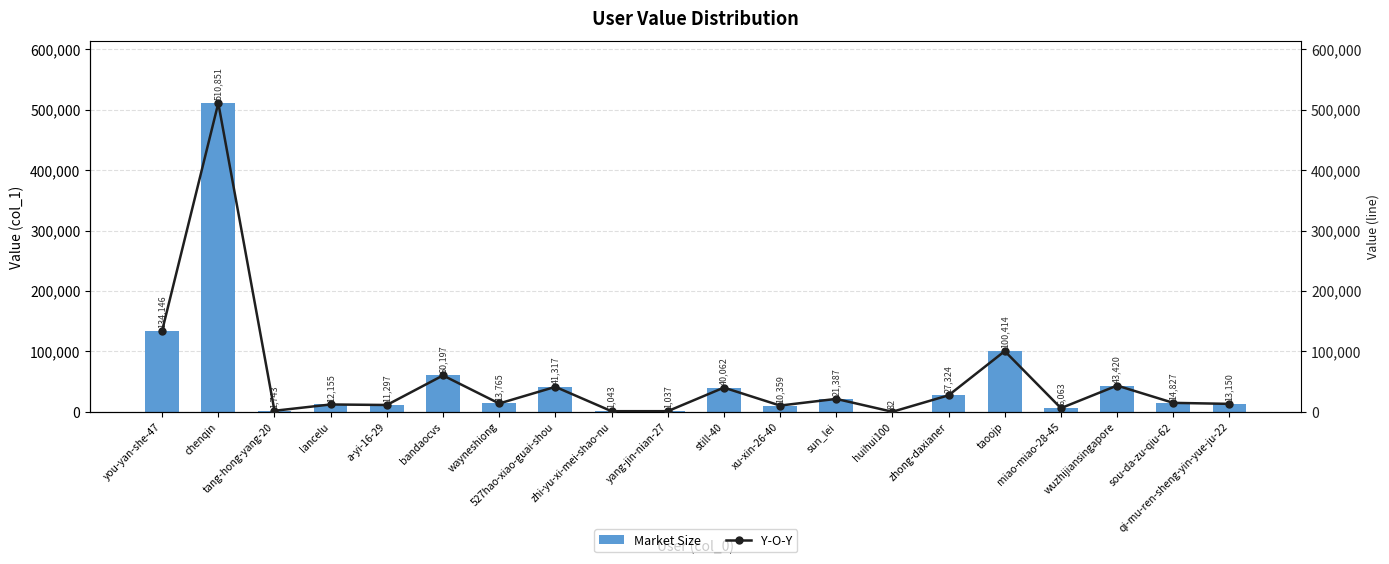

What is the smallest value displayed?

82